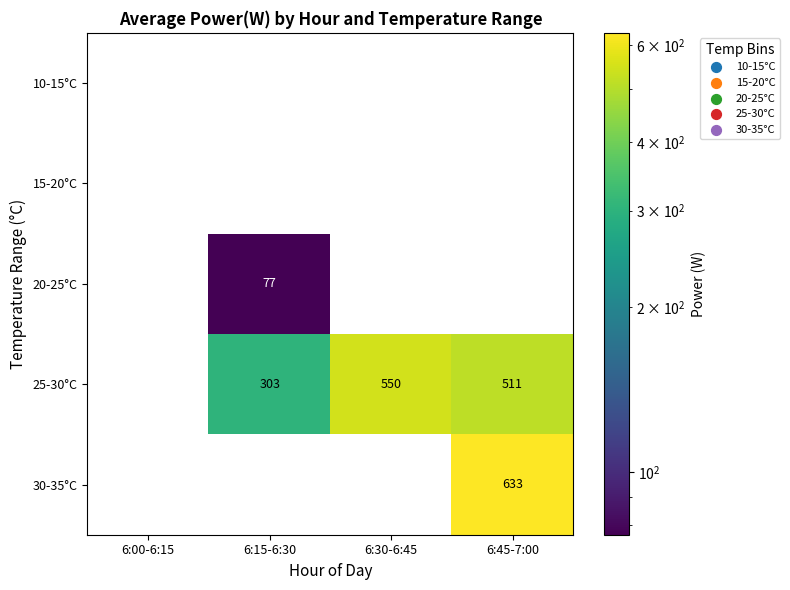

Reading right to left, list all the values displayed in this chart.

10-15°C: 6:45-7:00=0	6:30-6:45=0	6:15-6:30=0	6:00-6:15=0
15-20°C: 6:45-7:00=0	6:30-6:45=0	6:15-6:30=0	6:00-6:15=0
20-25°C: 6:45-7:00=0	6:30-6:45=0	6:15-6:30=77	6:00-6:15=0
25-30°C: 6:45-7:00=511	6:30-6:45=550	6:15-6:30=303	6:00-6:15=0
30-35°C: 6:45-7:00=633	6:30-6:45=0	6:15-6:30=0	6:00-6:15=0